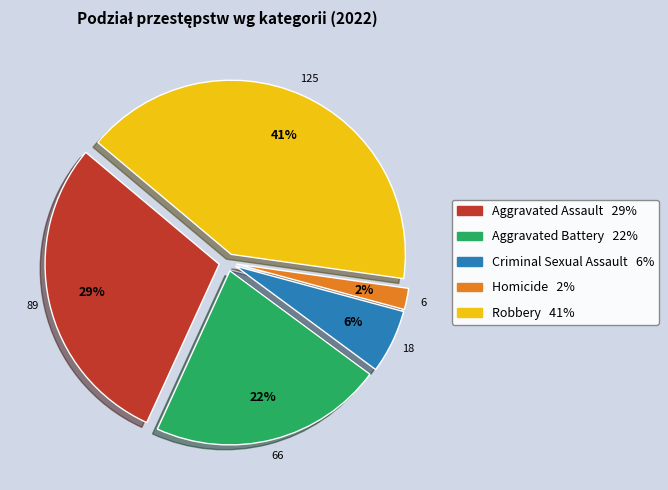

Is the sum of Aggravated Assault and Criminal Sexual Assault greater than half?

No